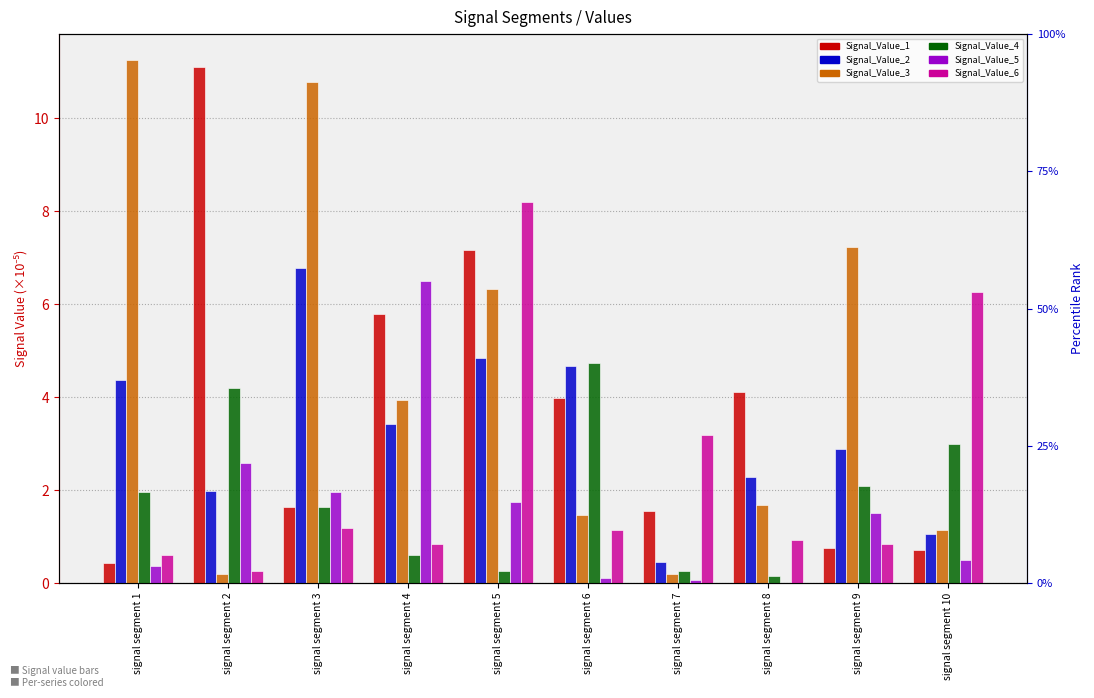

Reading left to right, extract all data points from this chart.

Signal_Value_1: signal segment 1=0.4	signal segment 2=11.1	signal segment 3=1.6	signal segment 4=5.8	signal segment 5=7.2	signal segment 6=4.0	signal segment 7=1.5	signal segment 8=4.1	signal segment 9=0.8	signal segment 10=0.7
Signal_Value_2: signal segment 1=4.4	signal segment 2=2.0	signal segment 3=6.8	signal segment 4=3.4	signal segment 5=4.8	signal segment 6=4.7	signal segment 7=0.4	signal segment 8=2.3	signal segment 9=2.9	signal segment 10=1.1
Signal_Value_3: signal segment 1=11.3	signal segment 2=0.2	signal segment 3=10.8	signal segment 4=3.9	signal segment 5=6.3	signal segment 6=1.5	signal segment 7=0.2	signal segment 8=1.7	signal segment 9=7.2	signal segment 10=1.1
Signal_Value_4: signal segment 1=2.0	signal segment 2=4.2	signal segment 3=1.6	signal segment 4=0.6	signal segment 5=0.3	signal segment 6=4.7	signal segment 7=0.3	signal segment 8=0.1	signal segment 9=2.1	signal segment 10=3.0
Signal_Value_5: signal segment 1=0.4	signal segment 2=2.6	signal segment 3=2.0	signal segment 4=6.5	signal segment 5=1.7	signal segment 6=0.1	signal segment 7=0.1	signal segment 8=0.0	signal segment 9=1.5	signal segment 10=0.5
Signal_Value_6: signal segment 1=0.6	signal segment 2=0.3	signal segment 3=1.2	signal segment 4=0.8	signal segment 5=8.2	signal segment 6=1.2	signal segment 7=3.2	signal segment 8=0.9	signal segment 9=0.8	signal segment 10=6.3